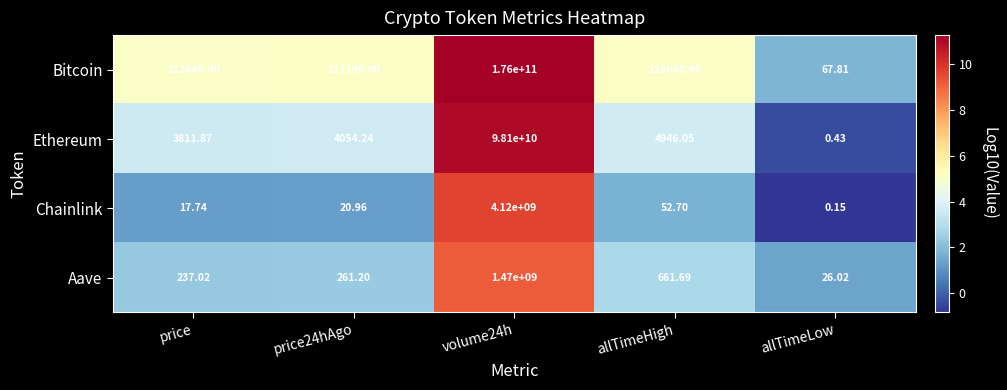

At how many categories does at least one series exceed 5?

5